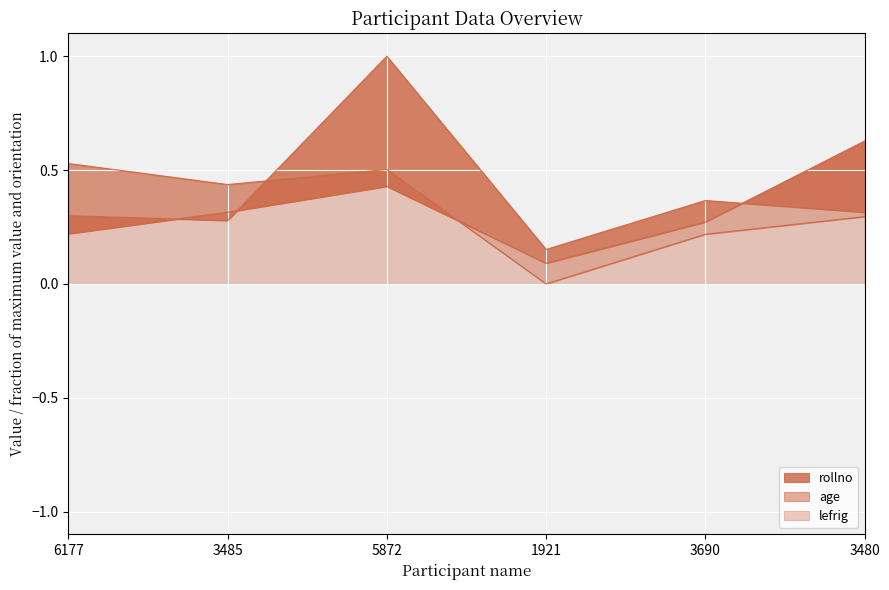

Does the chart display data point markers on the line(s)?

No